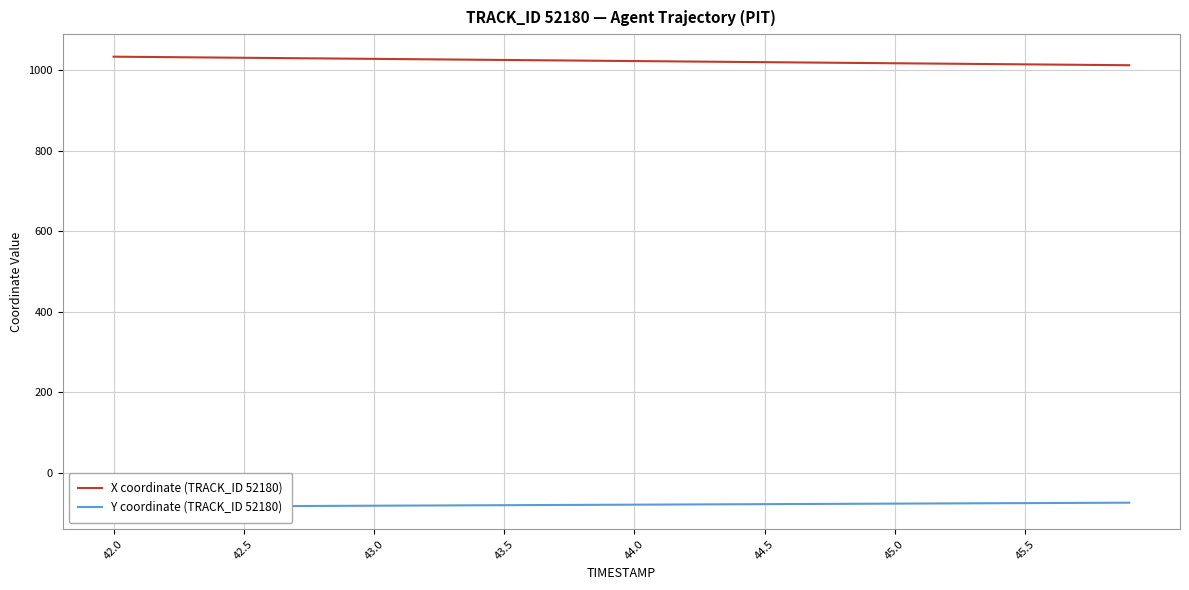

What is the lowest value of the X coordinate (TRACK_ID 52180) series?

1012.5